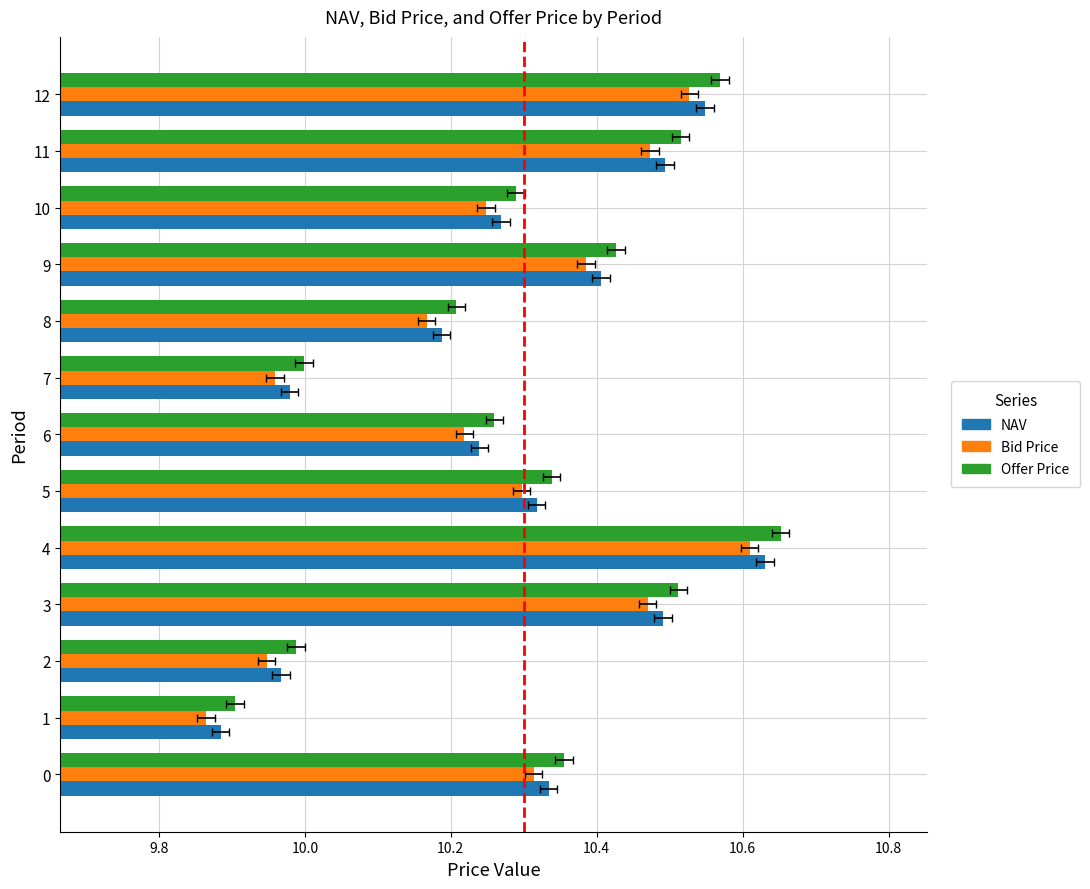

Reading left to right, transcribe all the data shown in this chart.

NAV: 10.3	9.9	10.0	10.5	10.6	10.3	10.2	10.0	10.2	10.4	10.3	10.5	10.5
Bid Price: 10.3	9.9	9.9	10.5	10.6	10.3	10.2	10.0	10.2	10.4	10.2	10.5	10.5
Offer Price: 10.4	9.9	10.0	10.5	10.7	10.3	10.3	10.0	10.2	10.4	10.3	10.5	10.6